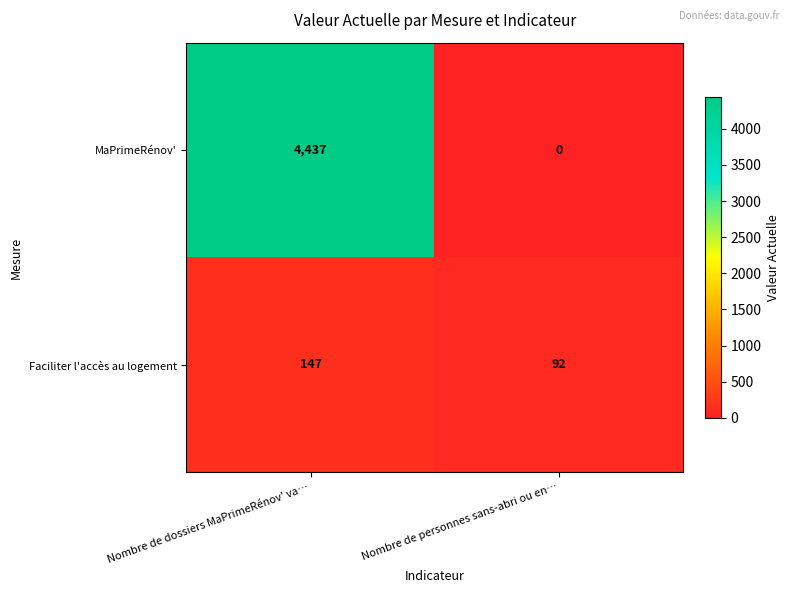

Between Nombre de dossiers MaPrimeRénov' va… and Nombre de personnes sans-abri ou en…, which series saw the biggest shift?

MaPrimeRénov'